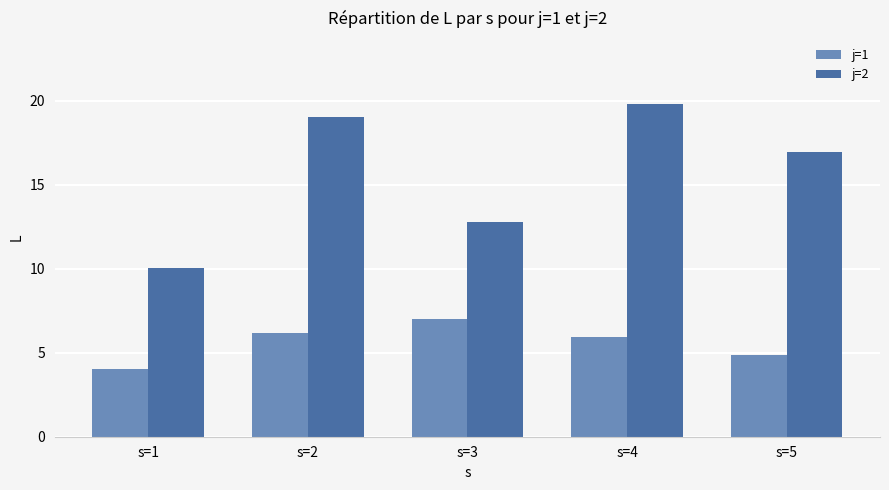

Rank the series by their maximum value, from lowest to highest.

j=1, j=2